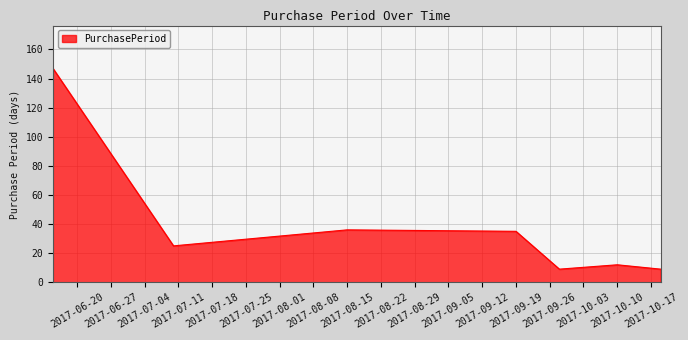

What is the minimum value shown in the chart?

9